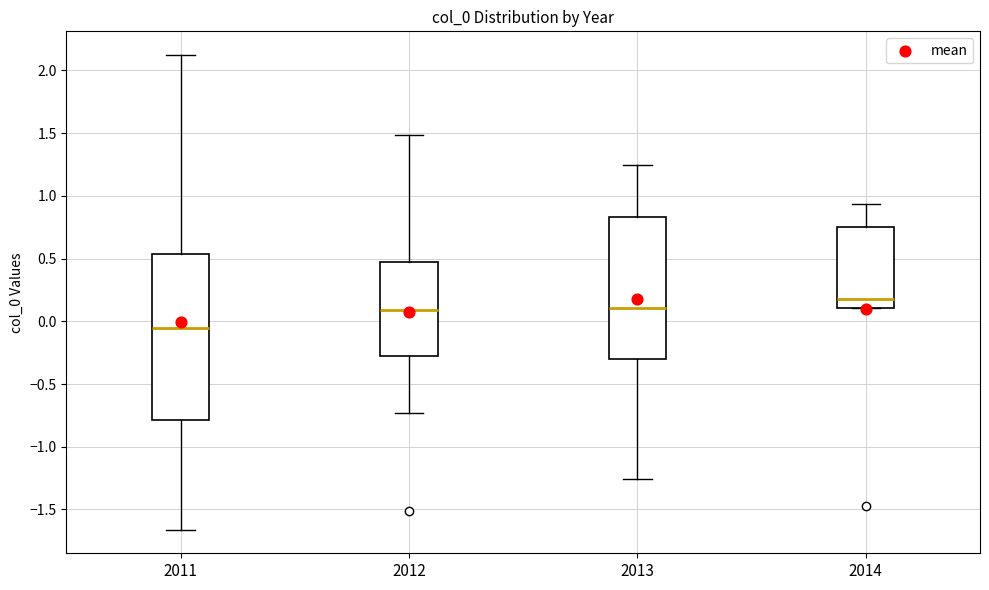

Which box's median line is the lowest?

2011